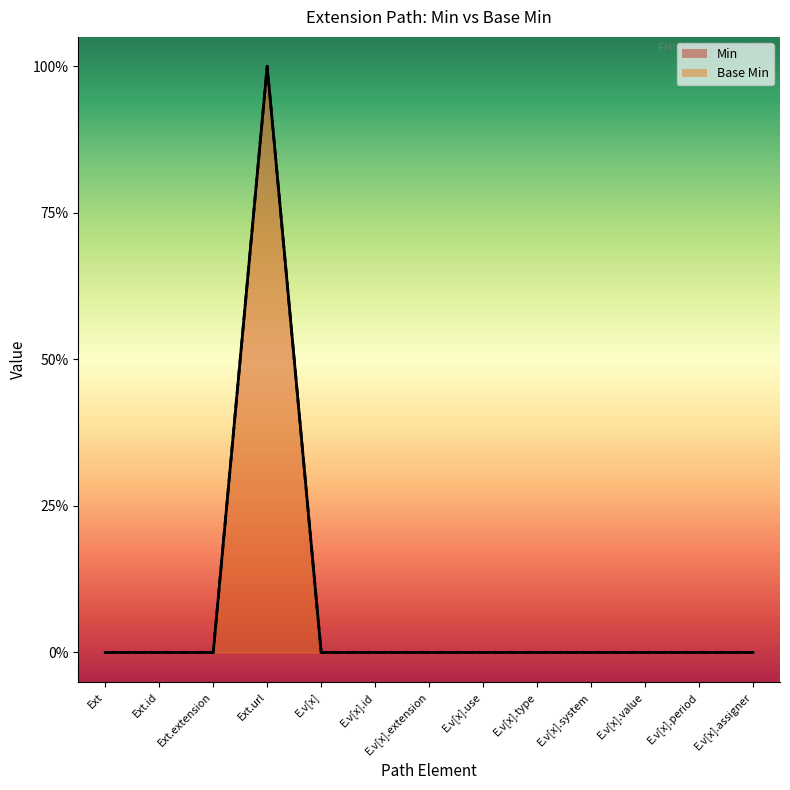

Which series has the largest total across all categories?

Min